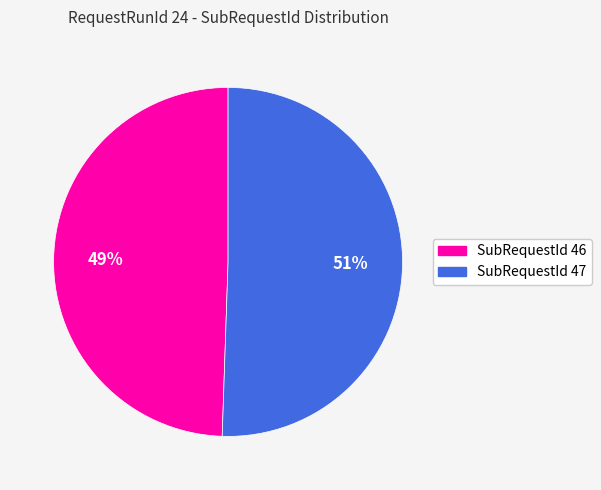

Approximately how many times larger is the value at SubRequestId 47 compared to SubRequestId 46?

1.0